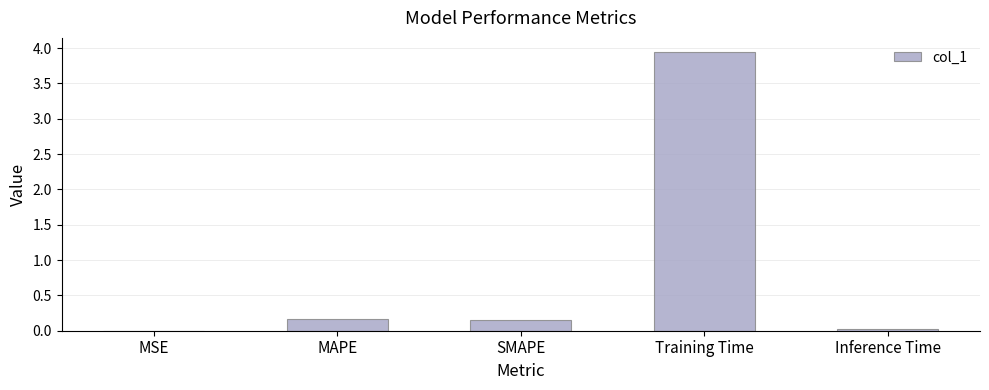

Is it true that the value at Inference Time is 0.0?

True